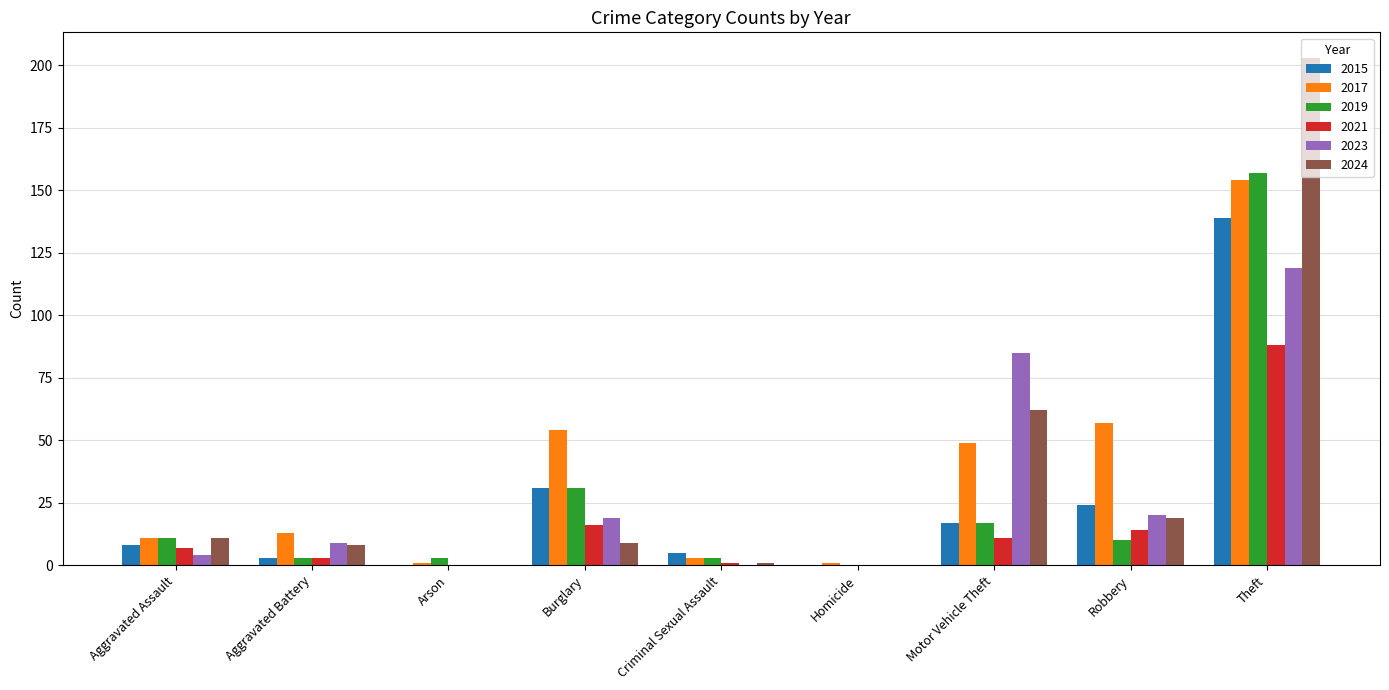

At which category is the sum across all series the highest?

Theft